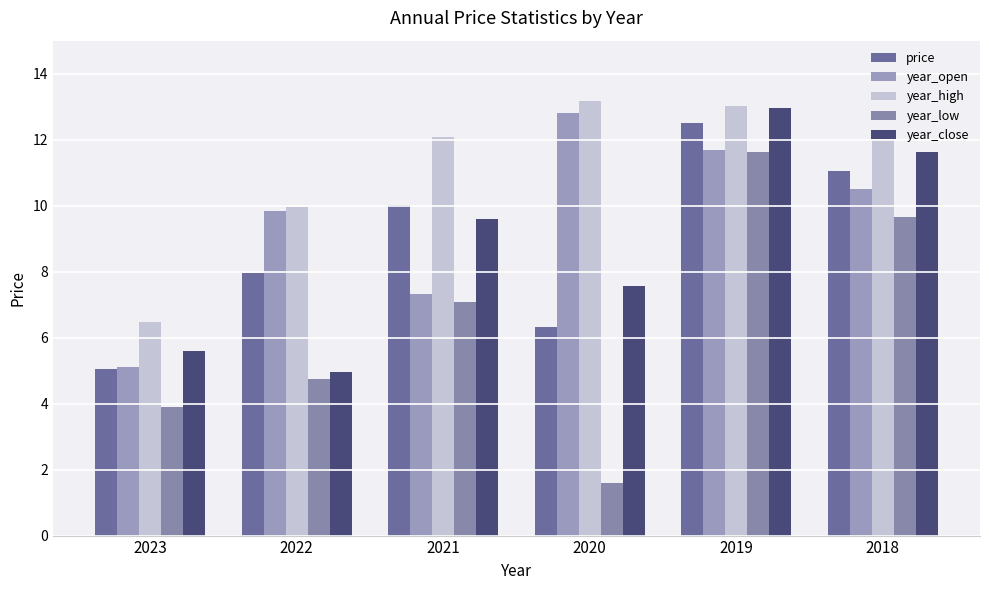

What is the greatest value displayed?

13.2